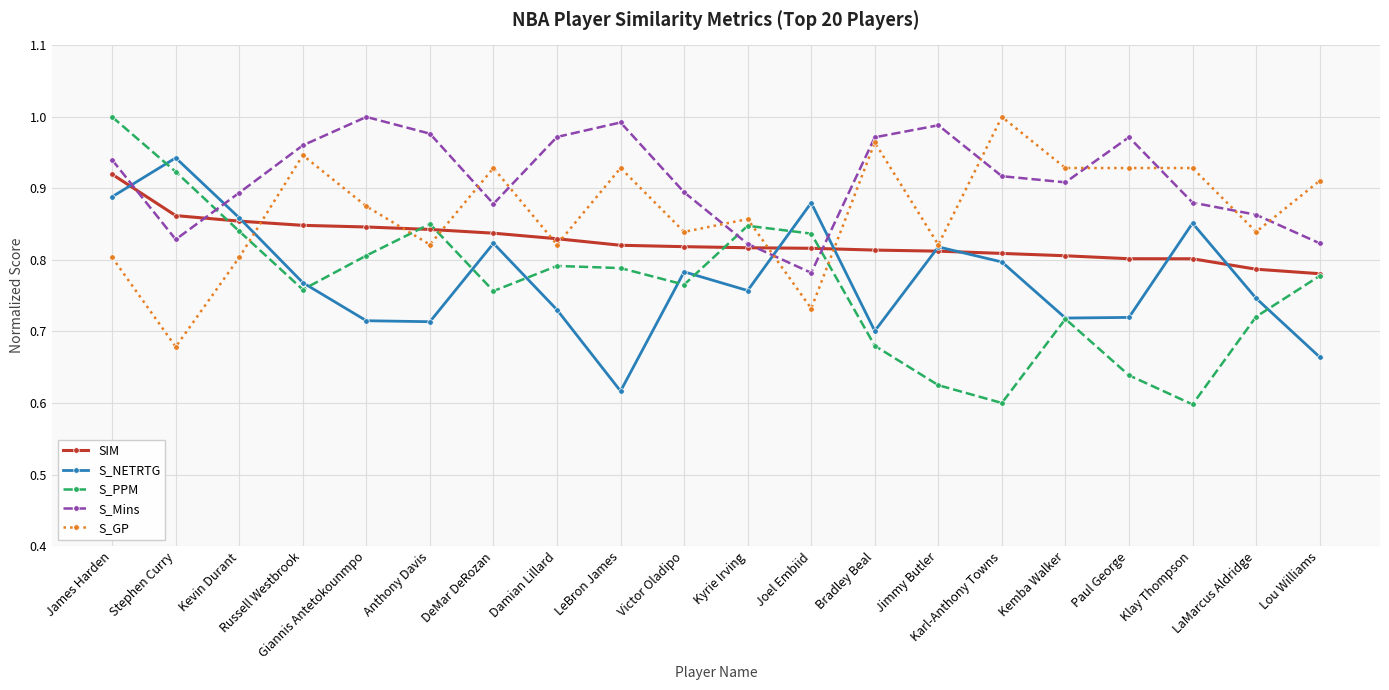

True or false: S_PPM has a value of 0.3 at Joel Embiid.

False